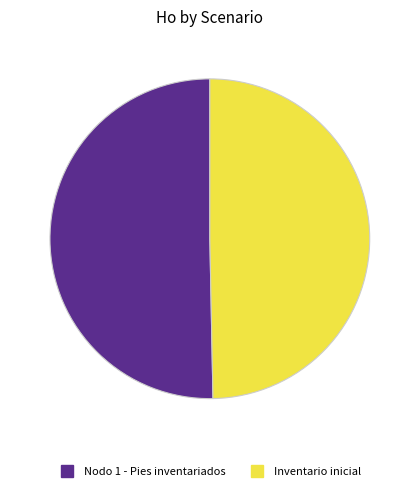

Is it true that Inventario inicial is 50% of the pie?

True